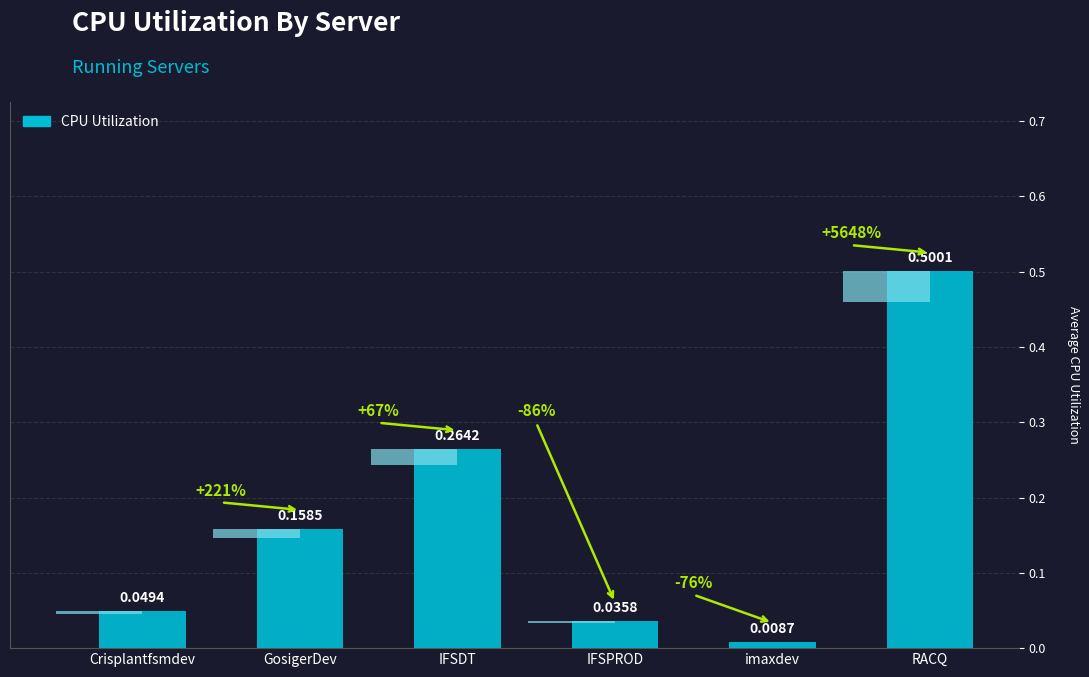

What is the average value?

0.2